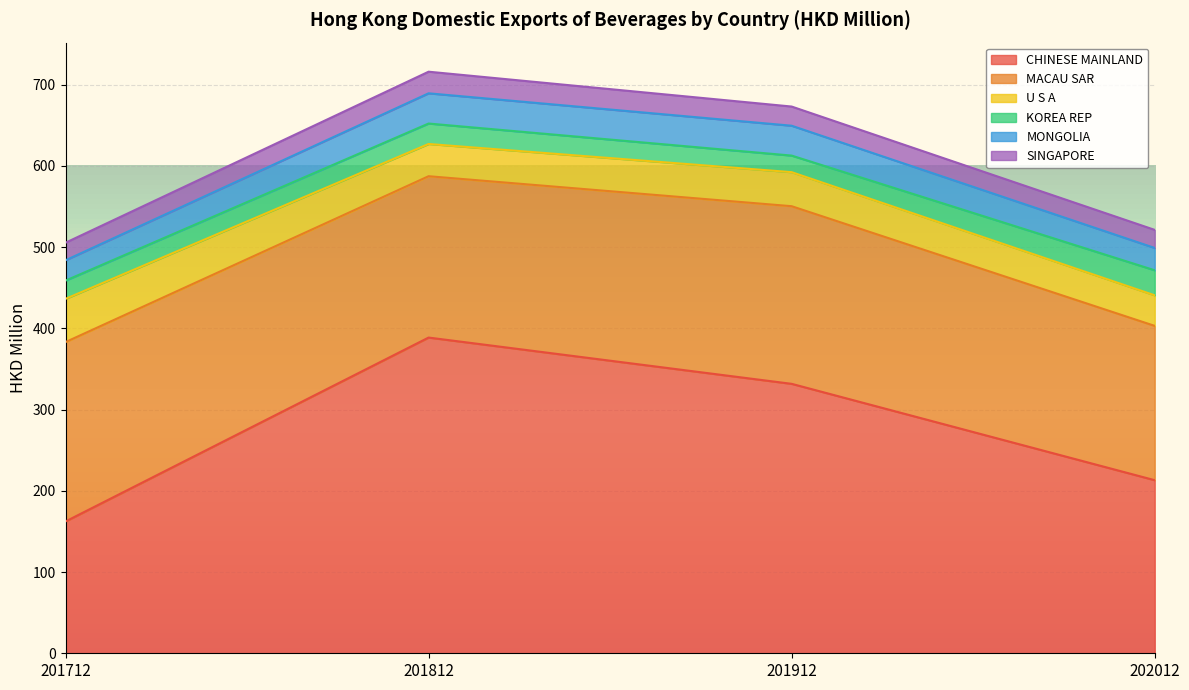

Is it true that CHINESE MAINLAND equals 443.6 at 201912?

False